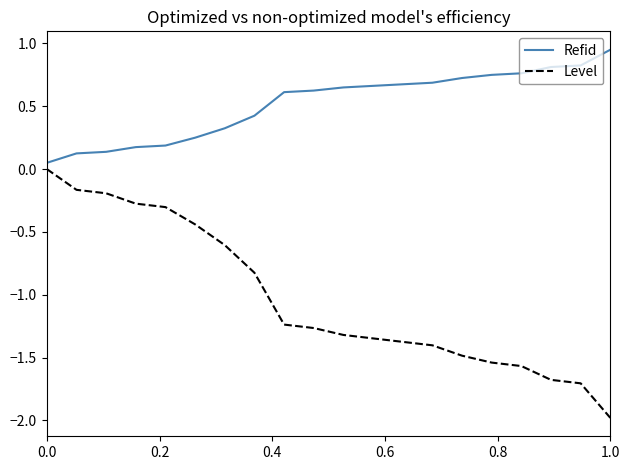

Which series has the largest range (max minus min)?

Level